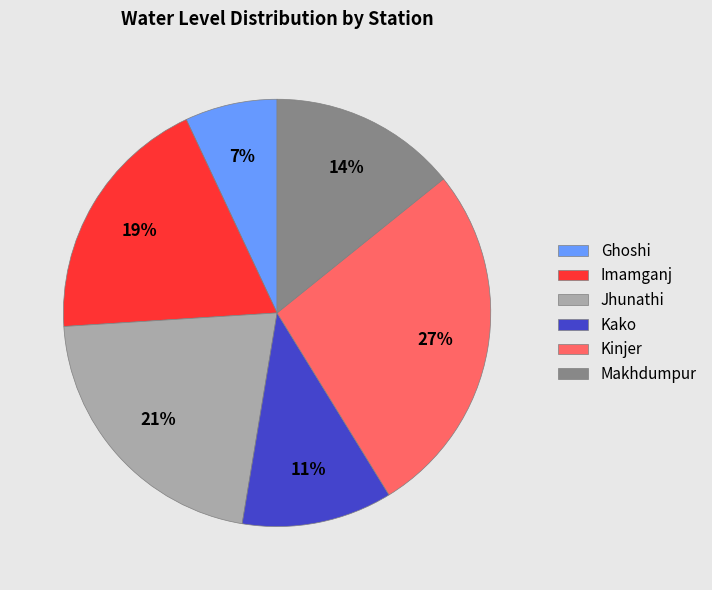

Which category has the smallest portion of the pie?

Ghoshi